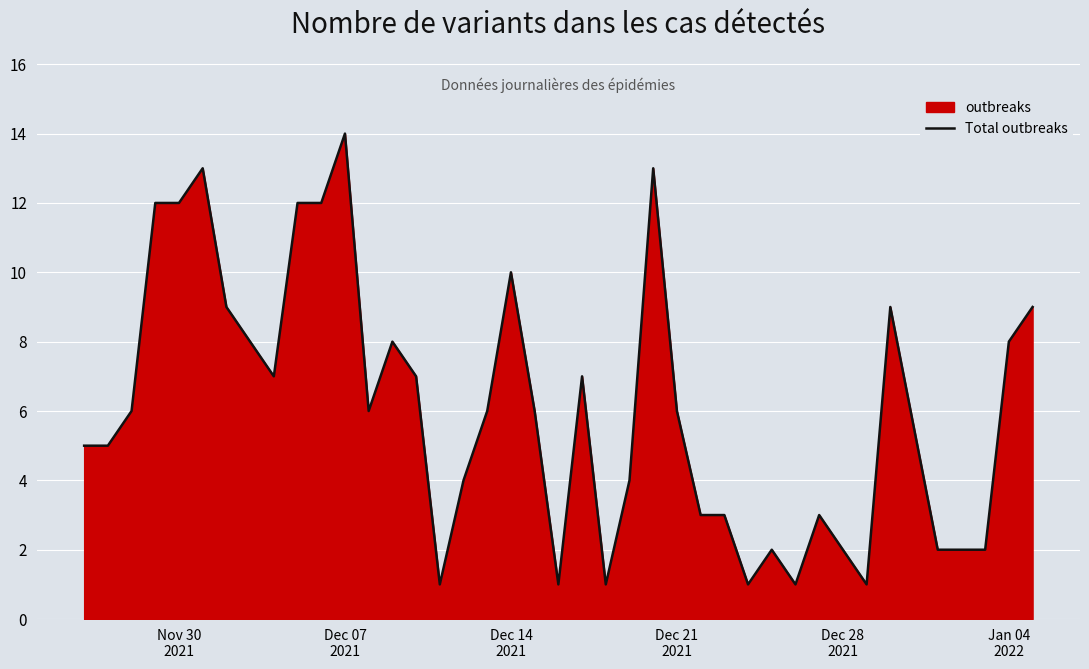

What is the greatest value displayed?

14